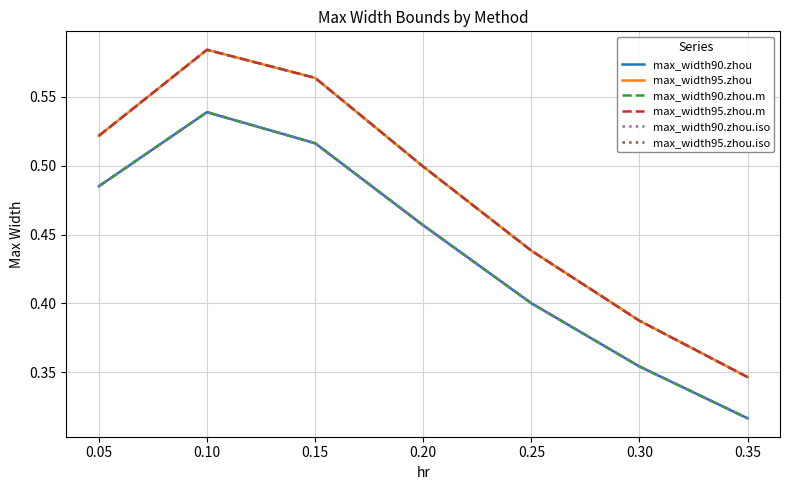

At how many categories does at least one series exceed 0?

7